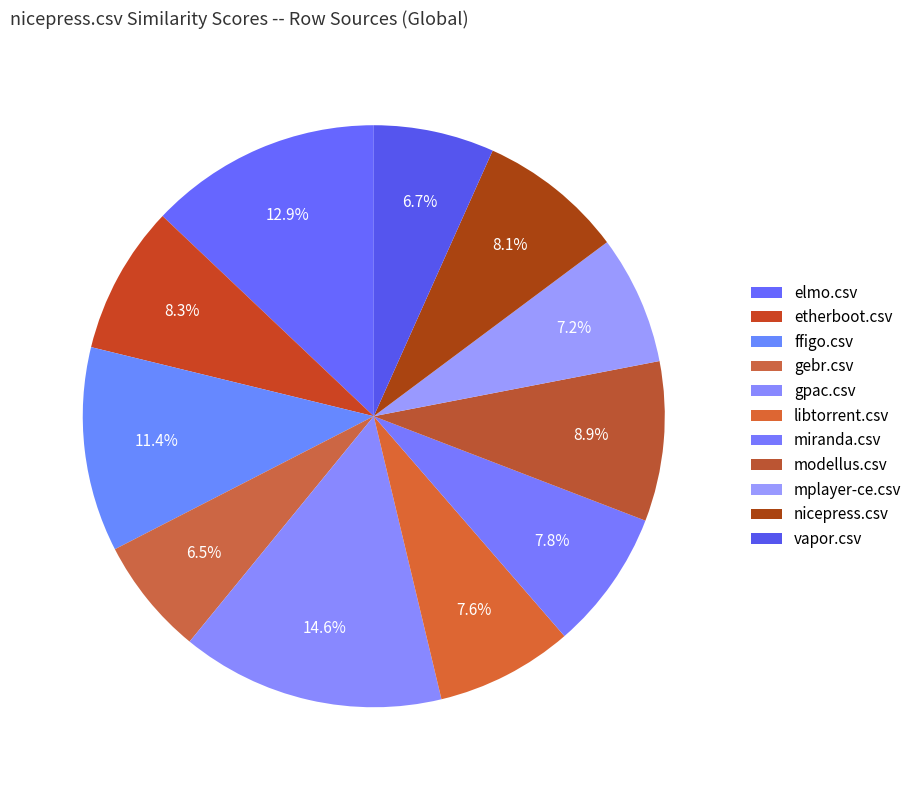

Count the number of slices in the pie.

11